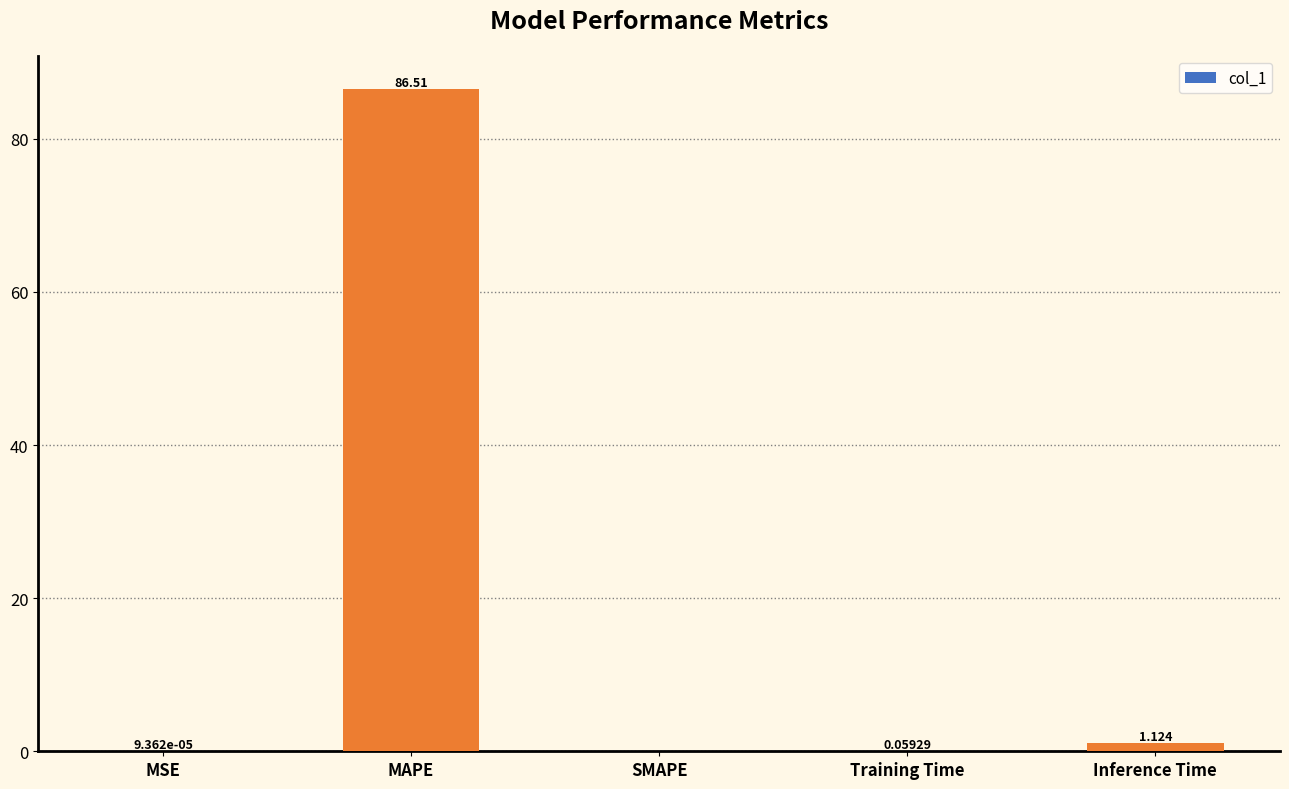

Is it true that the value at MAPE is 134.3?

False